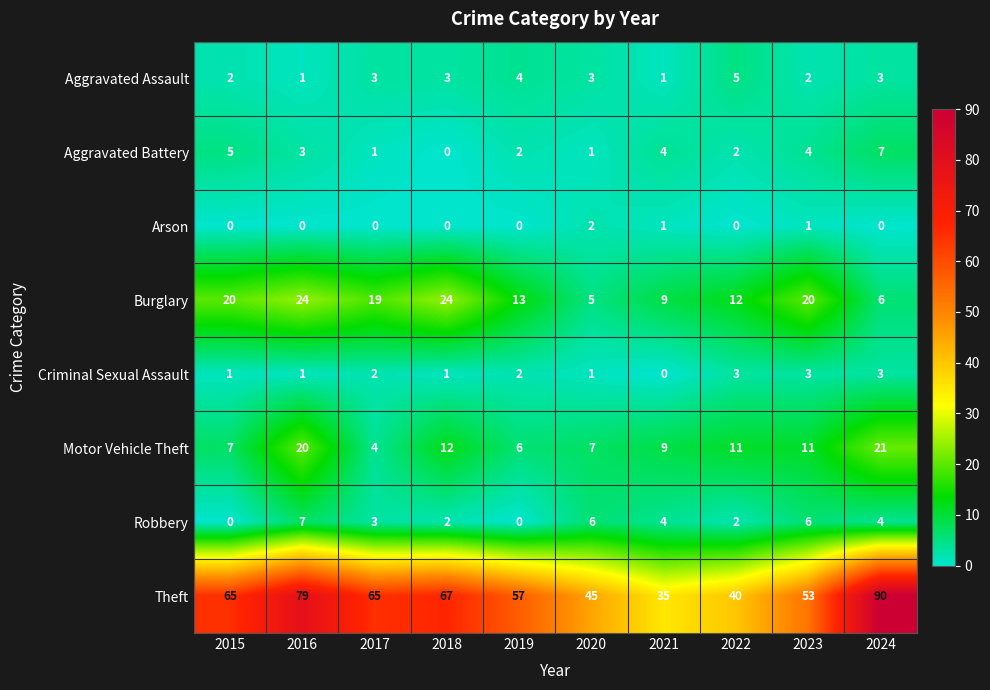

Count the number of categories in the chart.

10